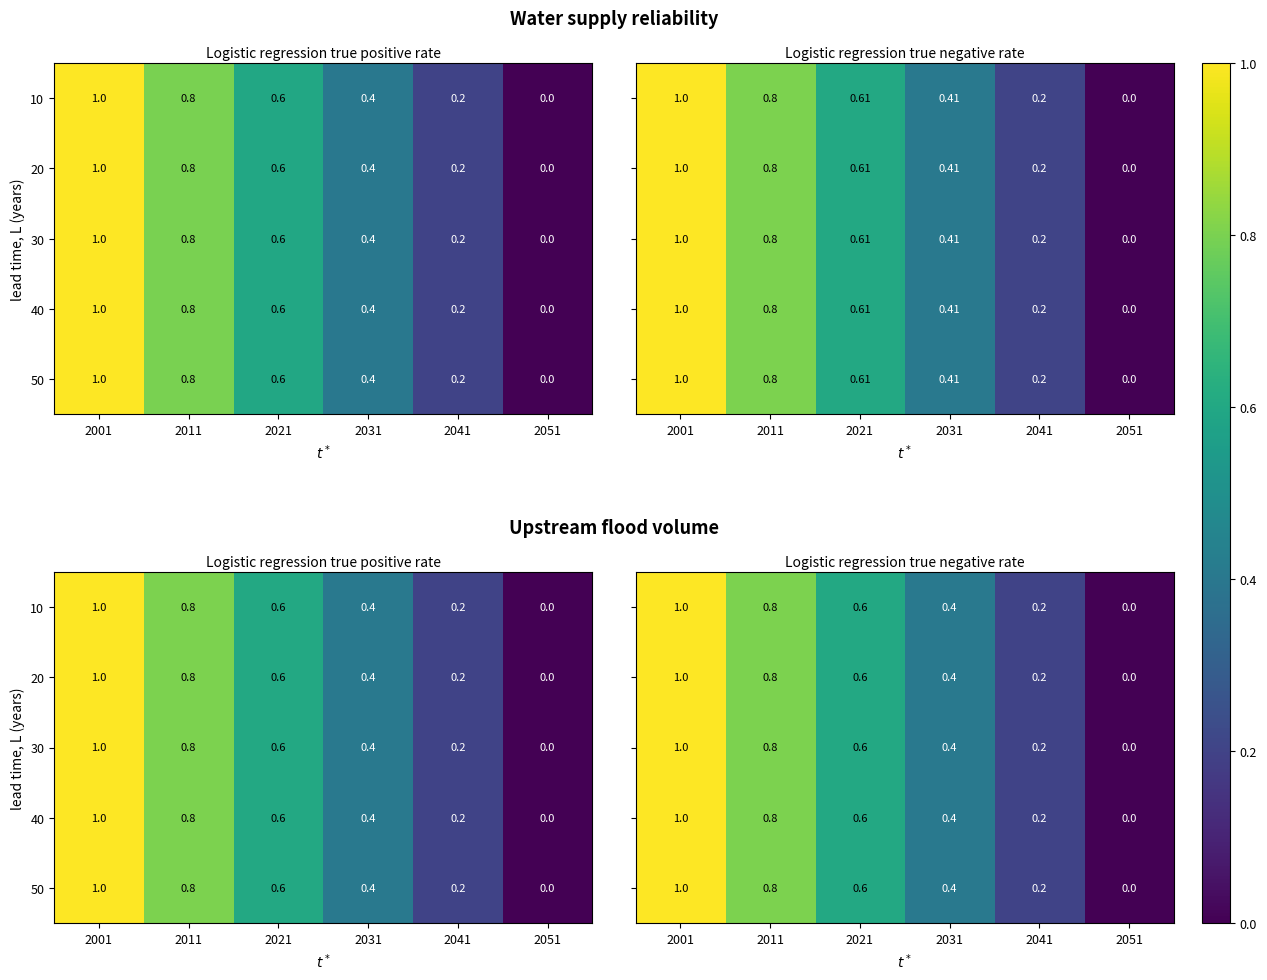

Rank the series by their average value, from lowest to highest.

10, 20, 30, 40, 50